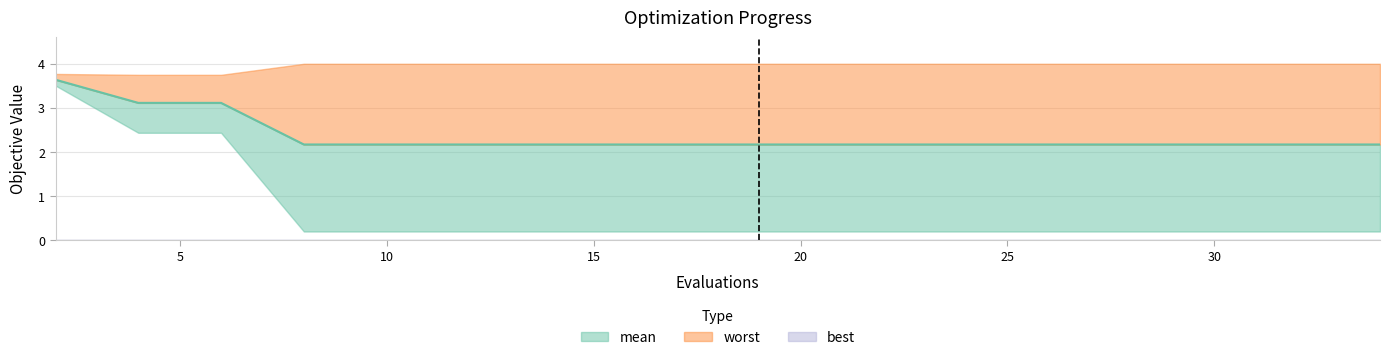

Is it true that the value at 30 is 0.6?

False